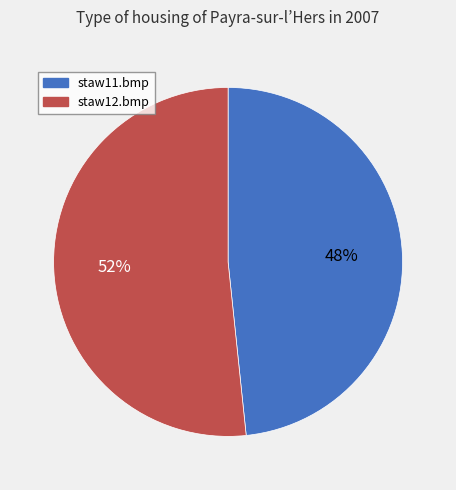

The staw12.bmp slice represents 52% of the pie. True or false?

True